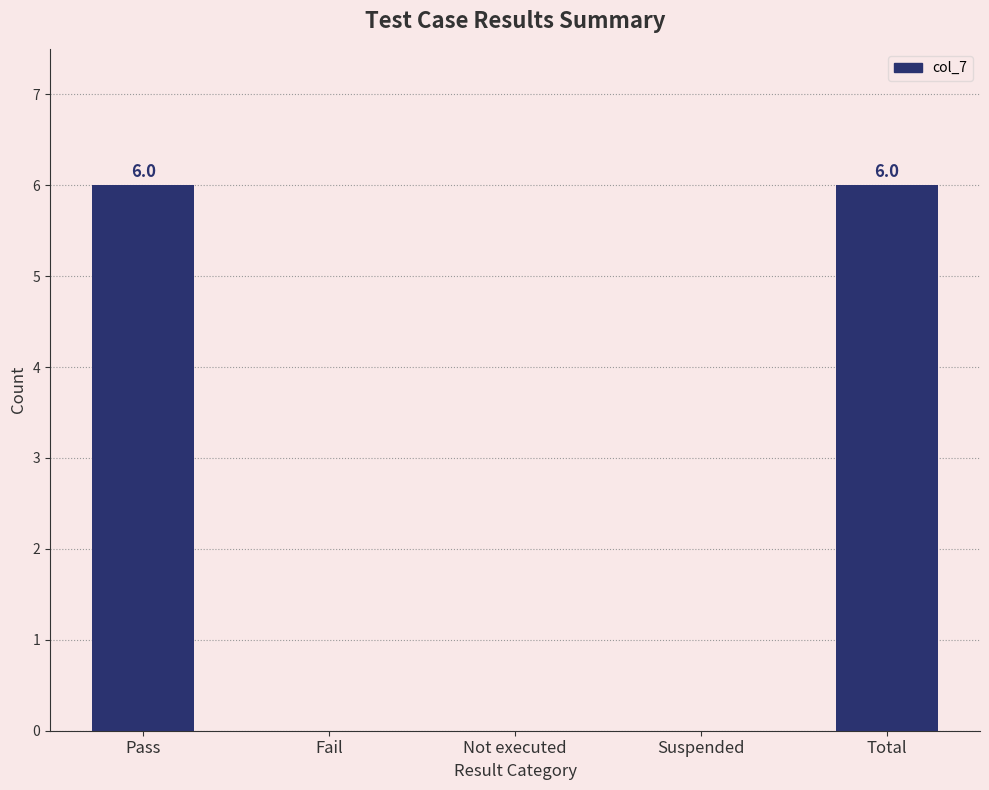

Are the bars grouped side by side (vs. stacked)?

No